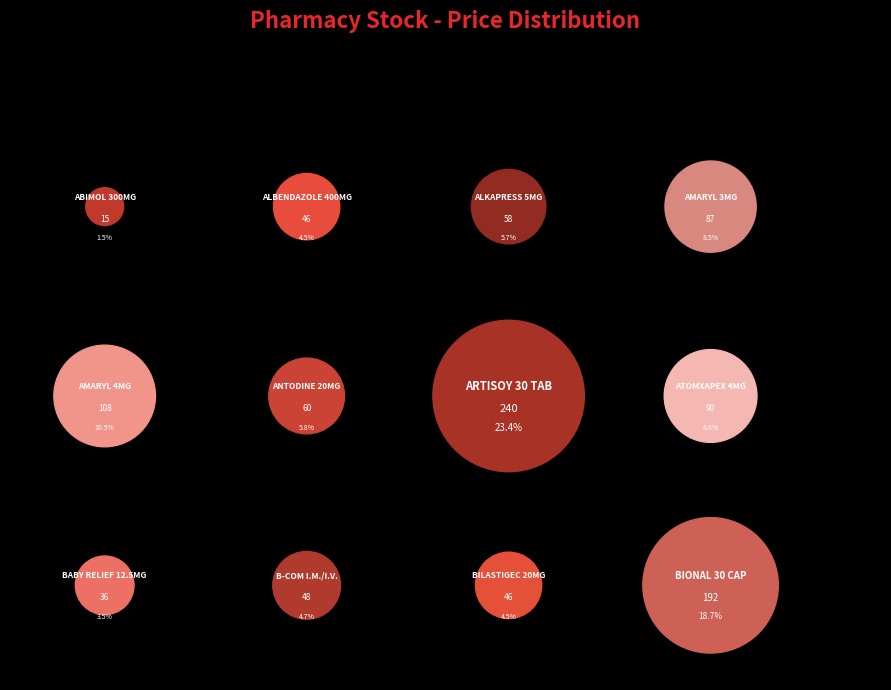

How many segments does this pie chart have?

12